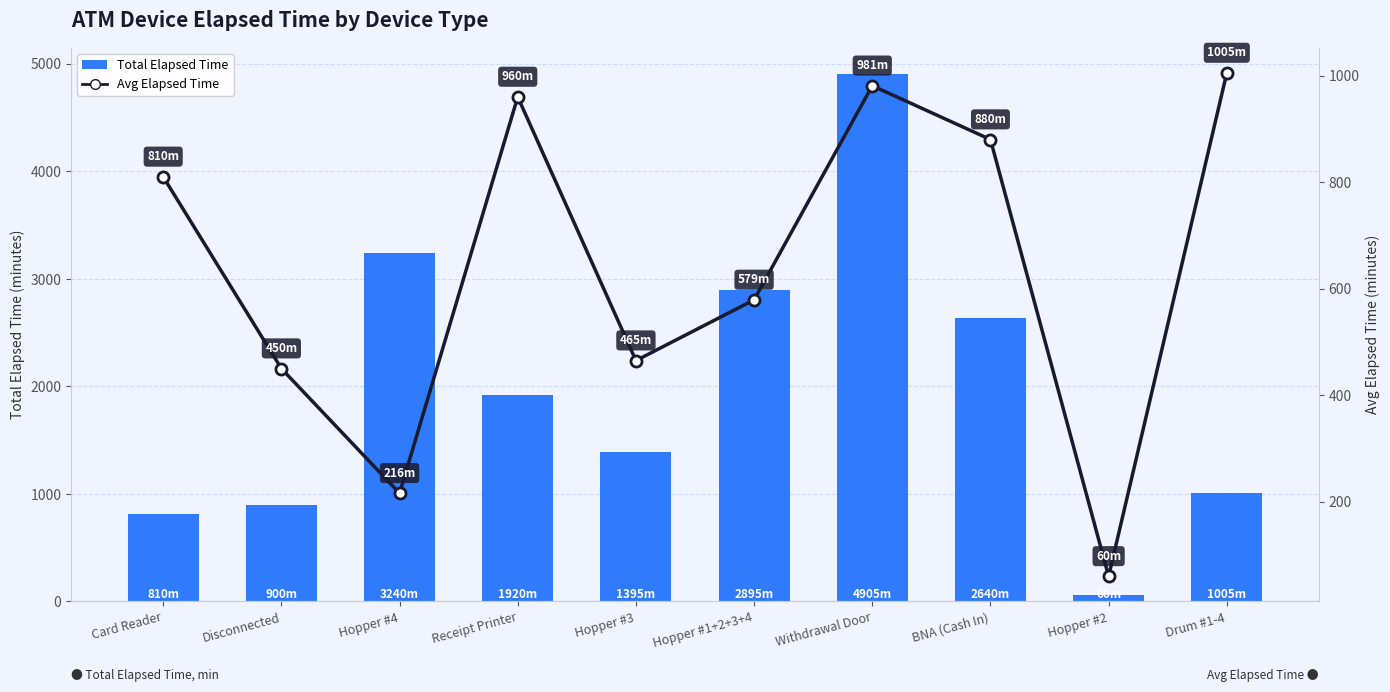

Reading left to right, extract all data points from this chart.

Total Elapsed Time: Card Reader=810	Disconnected=900	Hopper #4=3240	Receipt Printer=1920	Hopper #3=1395	Hopper #1+2+3+4=2895	Withdrawal Door=4905	BNA (Cash In)=2640	Hopper #2=60	Drum #1-4=1005
Avg Elapsed Time: Card Reader=810	Disconnected=450	Hopper #4=216	Receipt Printer=960	Hopper #3=465	Hopper #1+2+3+4=579	Withdrawal Door=981	BNA (Cash In)=880	Hopper #2=60	Drum #1-4=1005